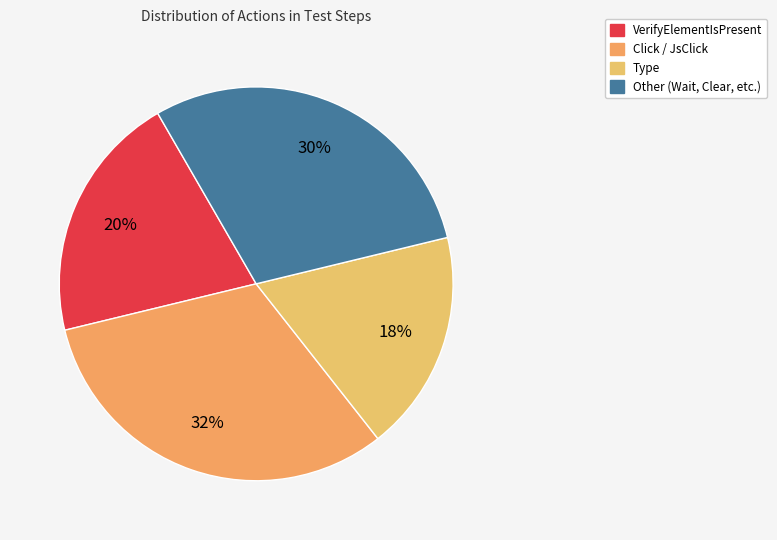

To the nearest percent, what portion does Click represent?

32%